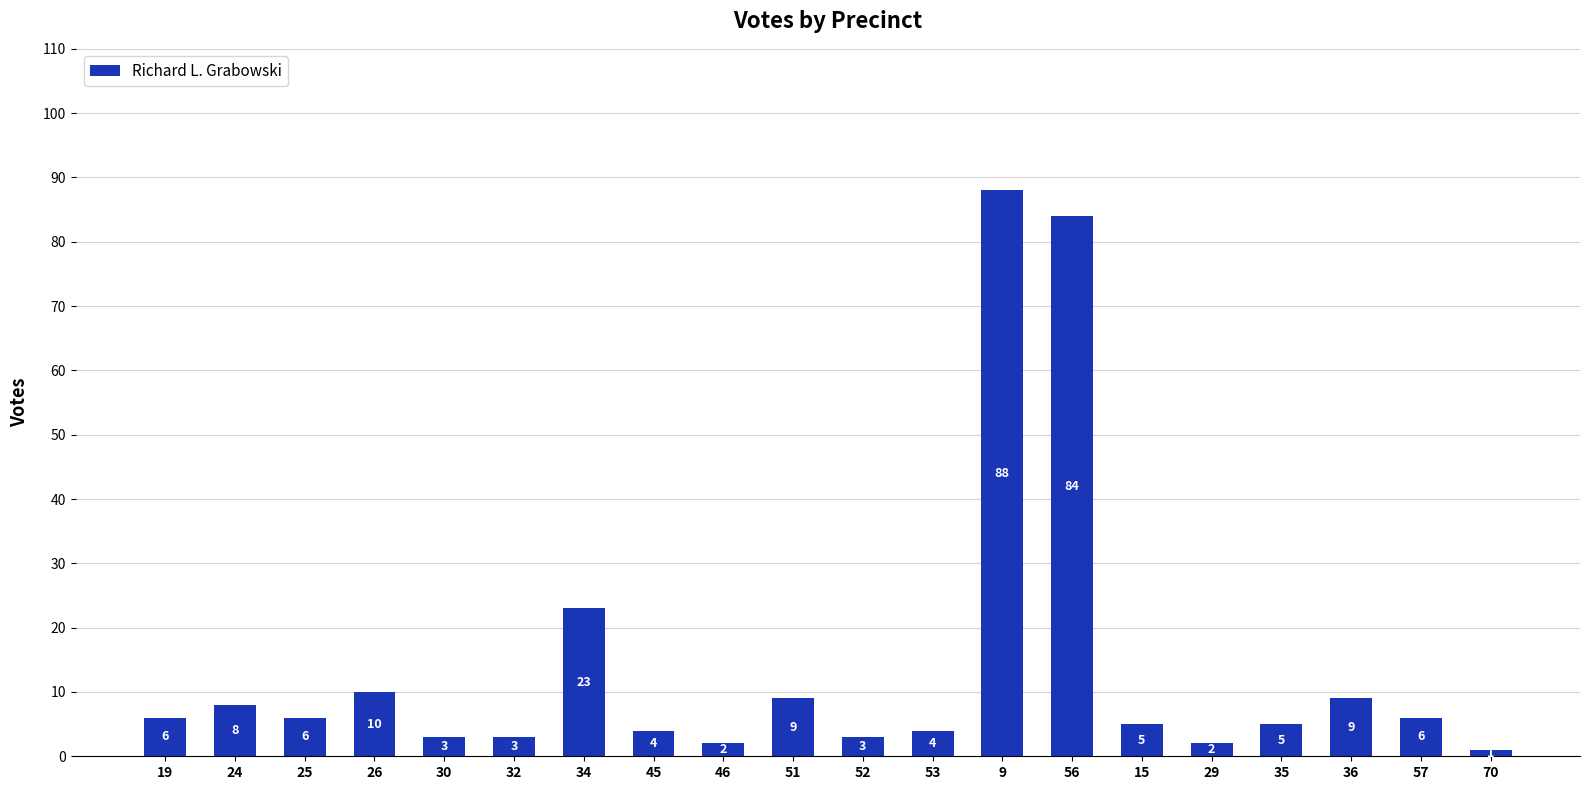

True or false: the data shows 9 at 51.

True